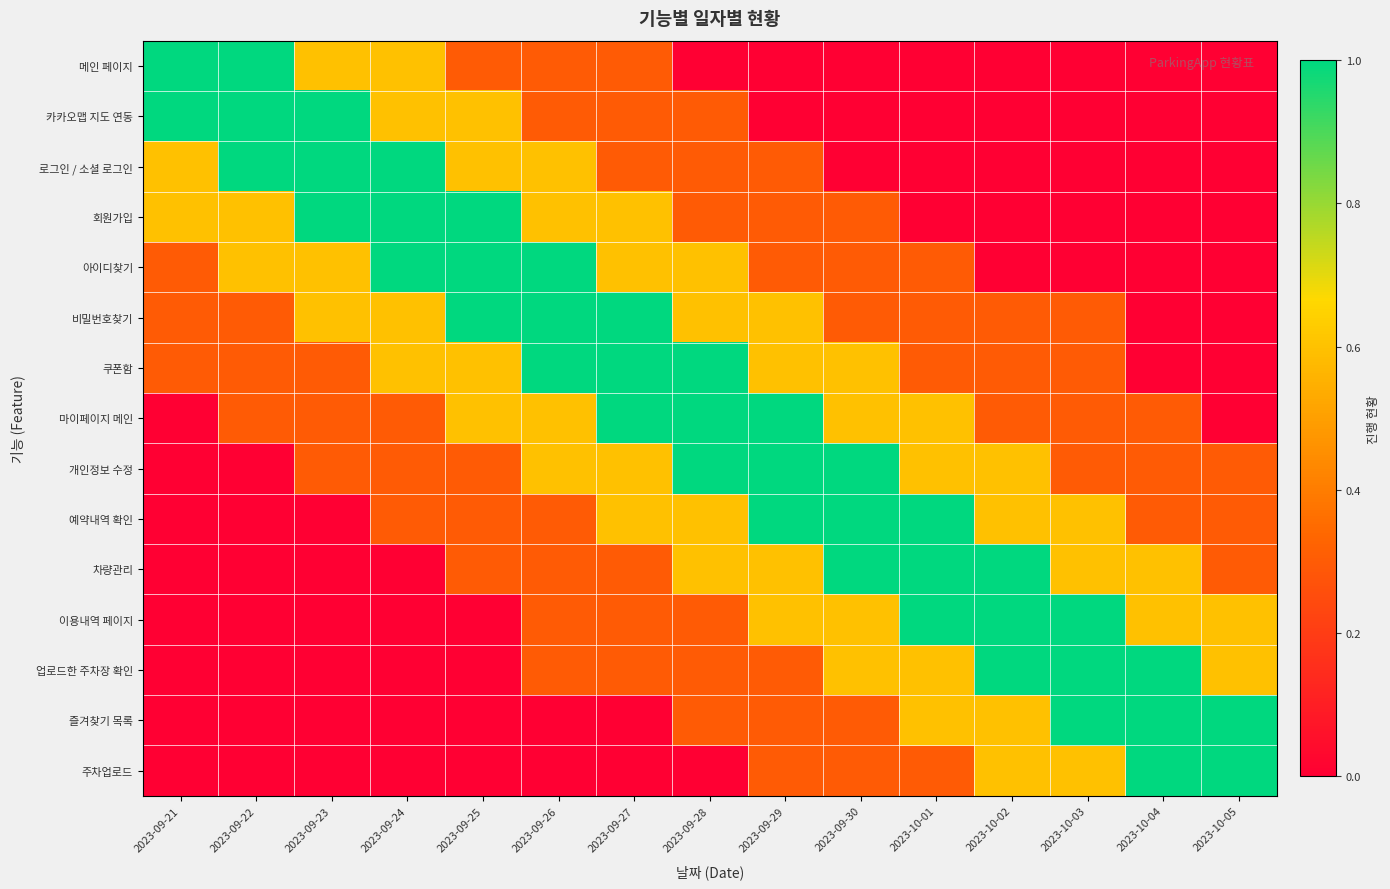

Reading left to right, what are all the values shown in this chart?

메인 페이지: 2023-09-21=1.0	2023-09-22=1.0	2023-09-23=0.6	2023-09-24=0.6	2023-09-25=0.3	2023-09-26=0.3	2023-09-27=0.3	2023-09-28=0.0	2023-09-29=0.0	2023-09-30=0.0	2023-10-01=0.0	2023-10-02=0.0	2023-10-03=0.0	2023-10-04=0.0	2023-10-05=0.0
카카오맵 지도 연동: 2023-09-21=1.0	2023-09-22=1.0	2023-09-23=1.0	2023-09-24=0.6	2023-09-25=0.6	2023-09-26=0.3	2023-09-27=0.3	2023-09-28=0.3	2023-09-29=0.0	2023-09-30=0.0	2023-10-01=0.0	2023-10-02=0.0	2023-10-03=0.0	2023-10-04=0.0	2023-10-05=0.0
로그인 / 소셜 로그인: 2023-09-21=0.6	2023-09-22=1.0	2023-09-23=1.0	2023-09-24=1.0	2023-09-25=0.6	2023-09-26=0.6	2023-09-27=0.3	2023-09-28=0.3	2023-09-29=0.3	2023-09-30=0.0	2023-10-01=0.0	2023-10-02=0.0	2023-10-03=0.0	2023-10-04=0.0	2023-10-05=0.0
회원가입: 2023-09-21=0.6	2023-09-22=0.6	2023-09-23=1.0	2023-09-24=1.0	2023-09-25=1.0	2023-09-26=0.6	2023-09-27=0.6	2023-09-28=0.3	2023-09-29=0.3	2023-09-30=0.3	2023-10-01=0.0	2023-10-02=0.0	2023-10-03=0.0	2023-10-04=0.0	2023-10-05=0.0
아이디찾기: 2023-09-21=0.3	2023-09-22=0.6	2023-09-23=0.6	2023-09-24=1.0	2023-09-25=1.0	2023-09-26=1.0	2023-09-27=0.6	2023-09-28=0.6	2023-09-29=0.3	2023-09-30=0.3	2023-10-01=0.3	2023-10-02=0.0	2023-10-03=0.0	2023-10-04=0.0	2023-10-05=0.0
비밀번호찾기: 2023-09-21=0.3	2023-09-22=0.3	2023-09-23=0.6	2023-09-24=0.6	2023-09-25=1.0	2023-09-26=1.0	2023-09-27=1.0	2023-09-28=0.6	2023-09-29=0.6	2023-09-30=0.3	2023-10-01=0.3	2023-10-02=0.3	2023-10-03=0.3	2023-10-04=0.0	2023-10-05=0.0
쿠폰함: 2023-09-21=0.3	2023-09-22=0.3	2023-09-23=0.3	2023-09-24=0.6	2023-09-25=0.6	2023-09-26=1.0	2023-09-27=1.0	2023-09-28=1.0	2023-09-29=0.6	2023-09-30=0.6	2023-10-01=0.3	2023-10-02=0.3	2023-10-03=0.3	2023-10-04=0.0	2023-10-05=0.0
마이페이지 메인: 2023-09-21=0.0	2023-09-22=0.3	2023-09-23=0.3	2023-09-24=0.3	2023-09-25=0.6	2023-09-26=0.6	2023-09-27=1.0	2023-09-28=1.0	2023-09-29=1.0	2023-09-30=0.6	2023-10-01=0.6	2023-10-02=0.3	2023-10-03=0.3	2023-10-04=0.3	2023-10-05=0.0
개인정보 수정: 2023-09-21=0.0	2023-09-22=0.0	2023-09-23=0.3	2023-09-24=0.3	2023-09-25=0.3	2023-09-26=0.6	2023-09-27=0.6	2023-09-28=1.0	2023-09-29=1.0	2023-09-30=1.0	2023-10-01=0.6	2023-10-02=0.6	2023-10-03=0.3	2023-10-04=0.3	2023-10-05=0.3
예약내역 확인: 2023-09-21=0.0	2023-09-22=0.0	2023-09-23=0.0	2023-09-24=0.3	2023-09-25=0.3	2023-09-26=0.3	2023-09-27=0.6	2023-09-28=0.6	2023-09-29=1.0	2023-09-30=1.0	2023-10-01=1.0	2023-10-02=0.6	2023-10-03=0.6	2023-10-04=0.3	2023-10-05=0.3
차량관리: 2023-09-21=0.0	2023-09-22=0.0	2023-09-23=0.0	2023-09-24=0.0	2023-09-25=0.3	2023-09-26=0.3	2023-09-27=0.3	2023-09-28=0.6	2023-09-29=0.6	2023-09-30=1.0	2023-10-01=1.0	2023-10-02=1.0	2023-10-03=0.6	2023-10-04=0.6	2023-10-05=0.3
이용내역 페이지: 2023-09-21=0.0	2023-09-22=0.0	2023-09-23=0.0	2023-09-24=0.0	2023-09-25=0.0	2023-09-26=0.3	2023-09-27=0.3	2023-09-28=0.3	2023-09-29=0.6	2023-09-30=0.6	2023-10-01=1.0	2023-10-02=1.0	2023-10-03=1.0	2023-10-04=0.6	2023-10-05=0.6
업로드한 주차장 확인: 2023-09-21=0.0	2023-09-22=0.0	2023-09-23=0.0	2023-09-24=0.0	2023-09-25=0.0	2023-09-26=0.3	2023-09-27=0.3	2023-09-28=0.3	2023-09-29=0.3	2023-09-30=0.6	2023-10-01=0.6	2023-10-02=1.0	2023-10-03=1.0	2023-10-04=1.0	2023-10-05=0.6
즐겨찾기 목록: 2023-09-21=0.0	2023-09-22=0.0	2023-09-23=0.0	2023-09-24=0.0	2023-09-25=0.0	2023-09-26=0.0	2023-09-27=0.0	2023-09-28=0.3	2023-09-29=0.3	2023-09-30=0.3	2023-10-01=0.6	2023-10-02=0.6	2023-10-03=1.0	2023-10-04=1.0	2023-10-05=1.0
주차업로드: 2023-09-21=0.0	2023-09-22=0.0	2023-09-23=0.0	2023-09-24=0.0	2023-09-25=0.0	2023-09-26=0.0	2023-09-27=0.0	2023-09-28=0.0	2023-09-29=0.3	2023-09-30=0.3	2023-10-01=0.3	2023-10-02=0.6	2023-10-03=0.6	2023-10-04=1.0	2023-10-05=1.0